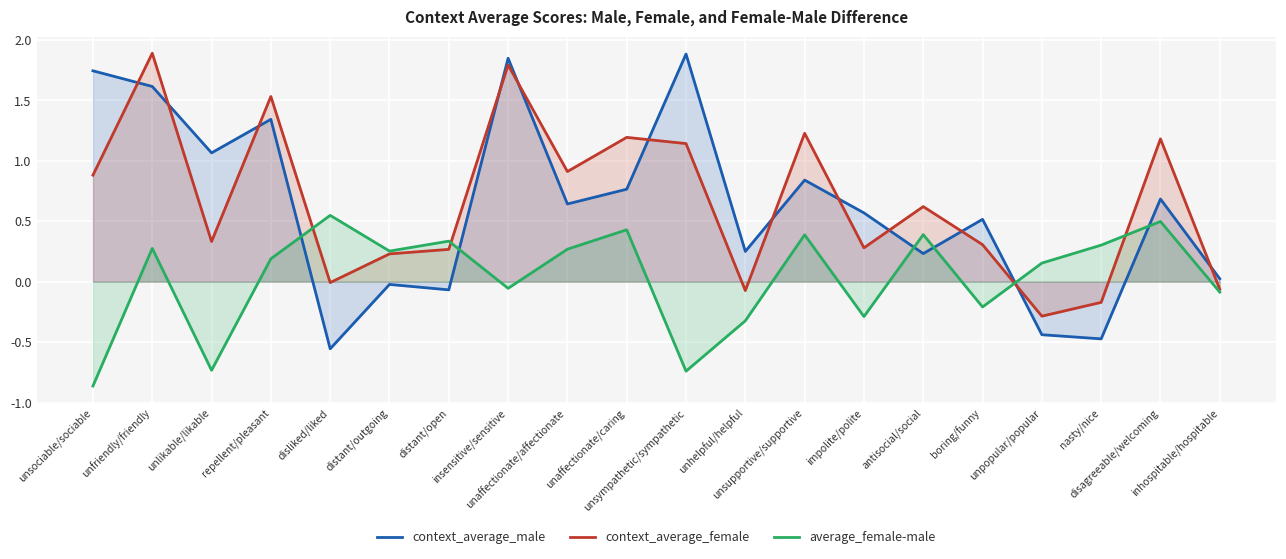

Between distant/open and unsupportive/supportive, which series saw the biggest shift?

context_average_female